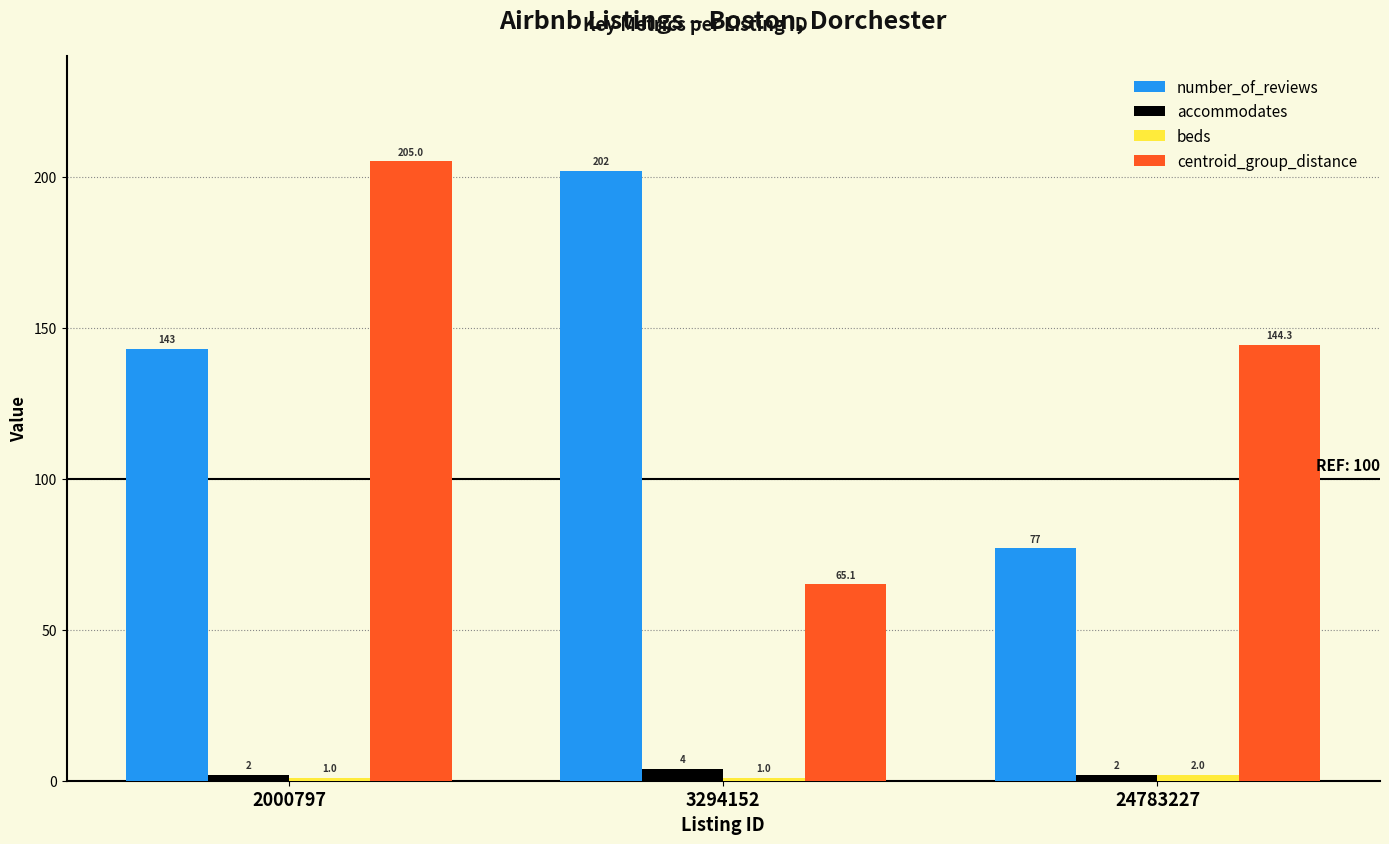

Which label corresponds to the largest value in the chart?

2000797